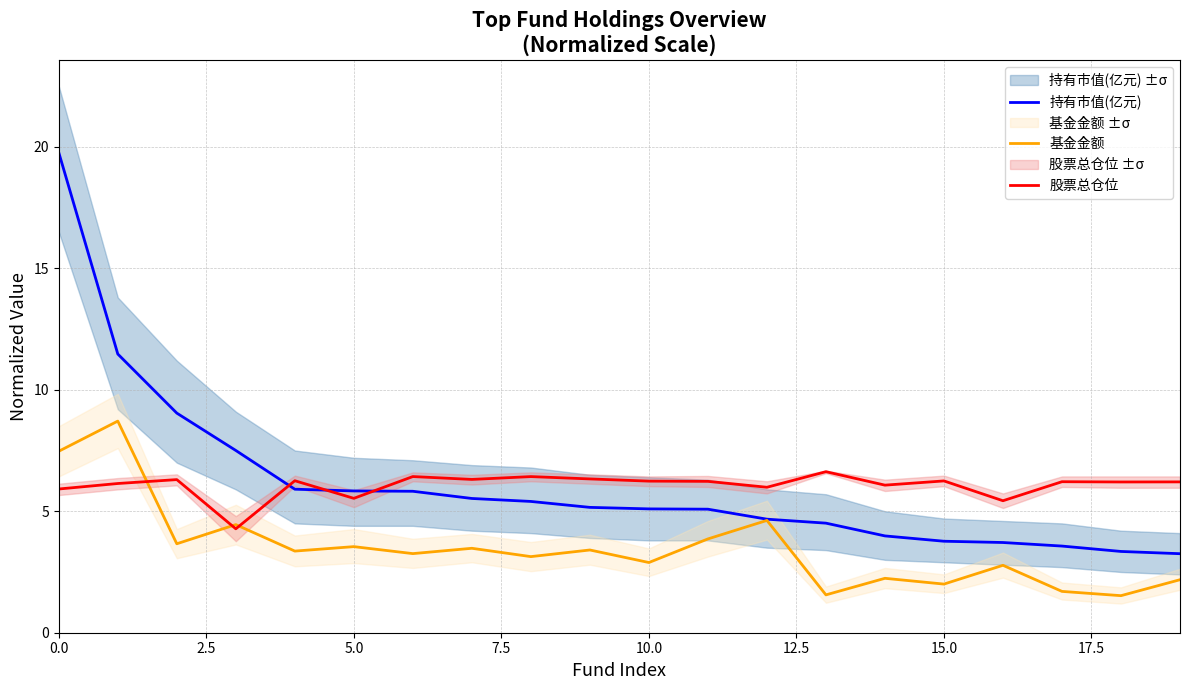

True or false: 股票总仓位 and 持有市值(亿元) intersect in this chart.

True